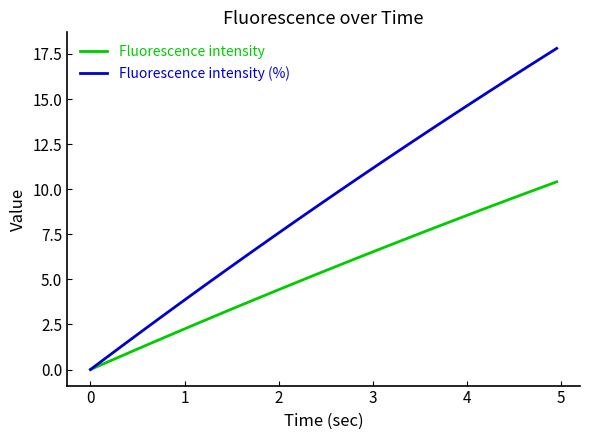

How many series are shown in this chart?

2